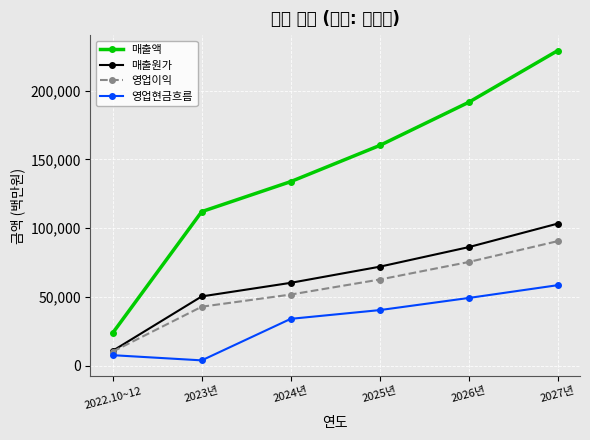

Reading right to left, transcribe all the data shown in this chart.

매출액: 2027년=229084	2026년=191509	2025년=160106	2024년=133814	2023년=111993	2022.10~12=23758
매출원가: 2027년=103288	2026년=86186	2025년=71951	2024년=60216	2023년=50342	2022.10~12=10798
영업이익: 2027년=90534	2026년=75362	2025년=62616	2024년=51700	2023년=42852	2022.10~12=10213
영업현금흐름: 2027년=58518	2026년=49214	2025년=40391	2024년=34039	2023년=3838	2022.10~12=7608